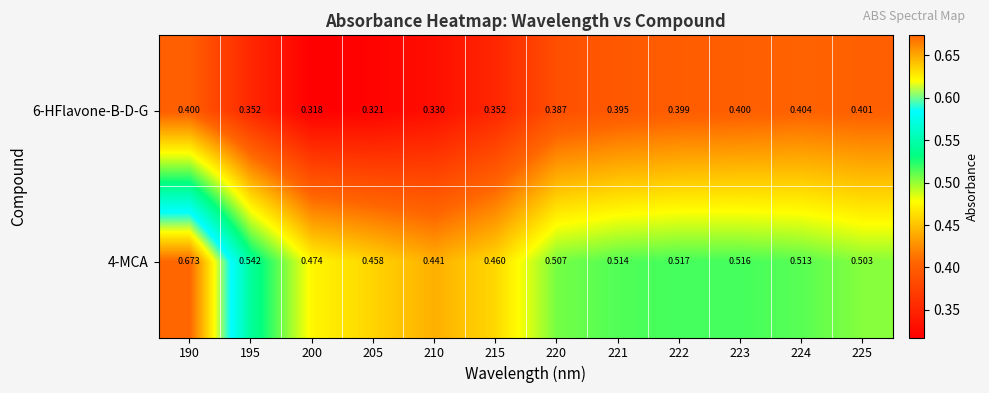

Which series changed the most between 190 and 195?

4-MCA